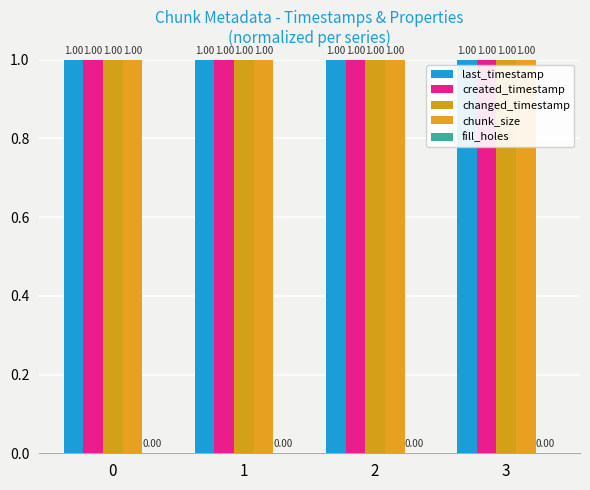

Are the bars grouped side by side (vs. stacked)?

Yes